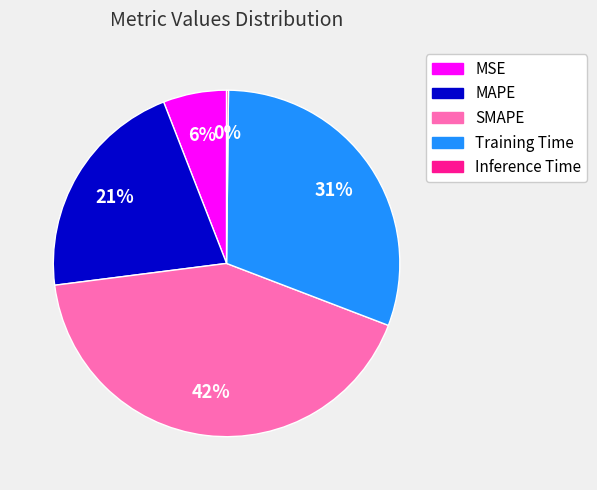

The SMAPE slice represents 42% of the pie. True or false?

True